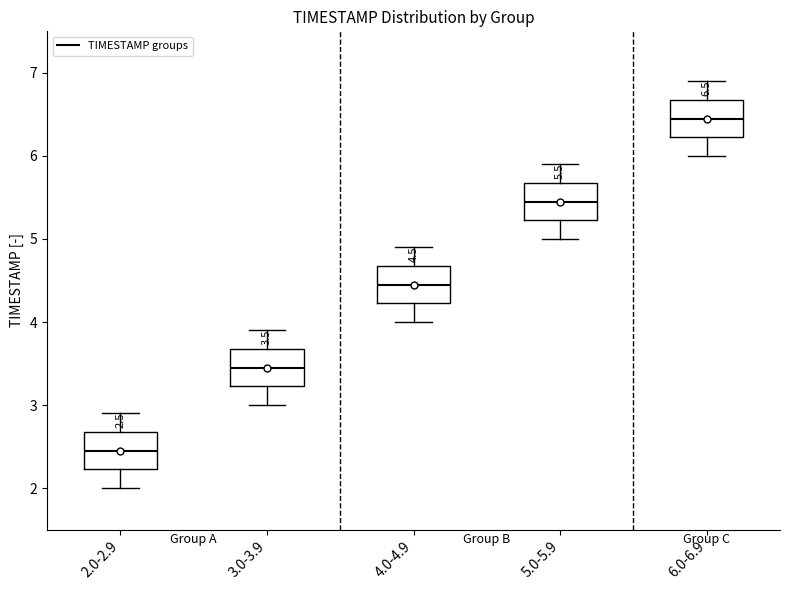

Which box's median line is the highest?

6.0-6.9